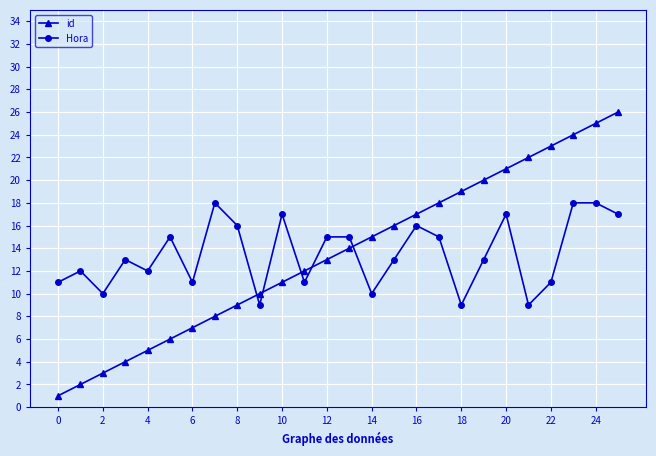

Which series has the largest range (max minus min)?

id